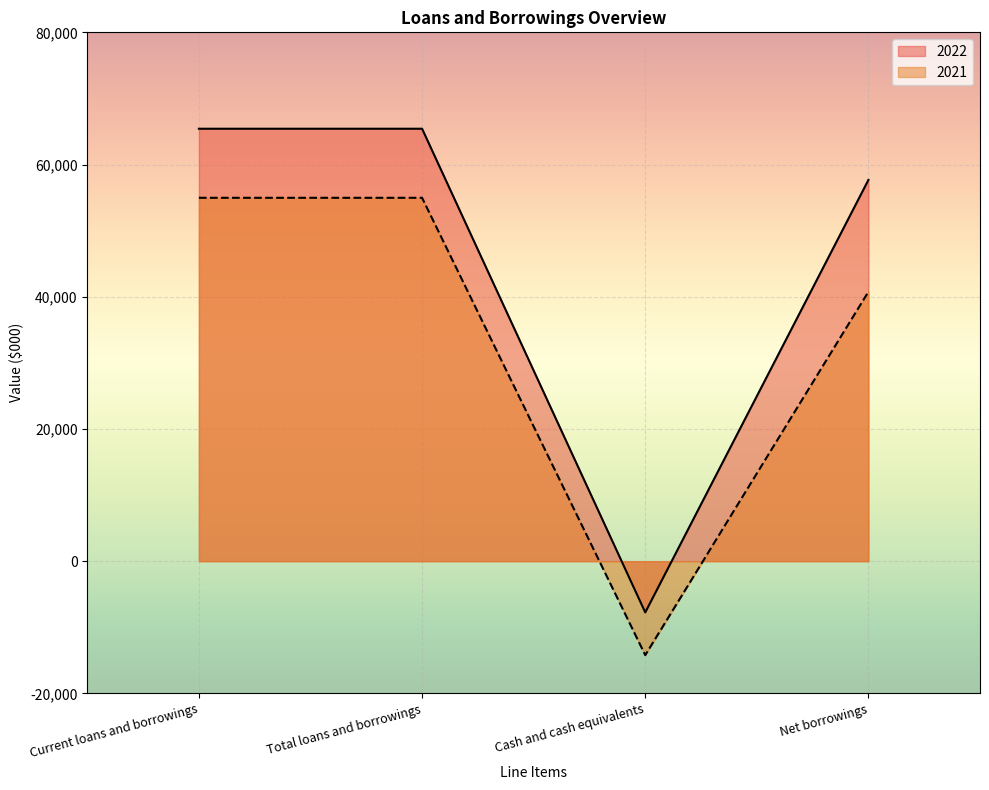

True or false: 2022 and 2021 intersect in this chart.

False